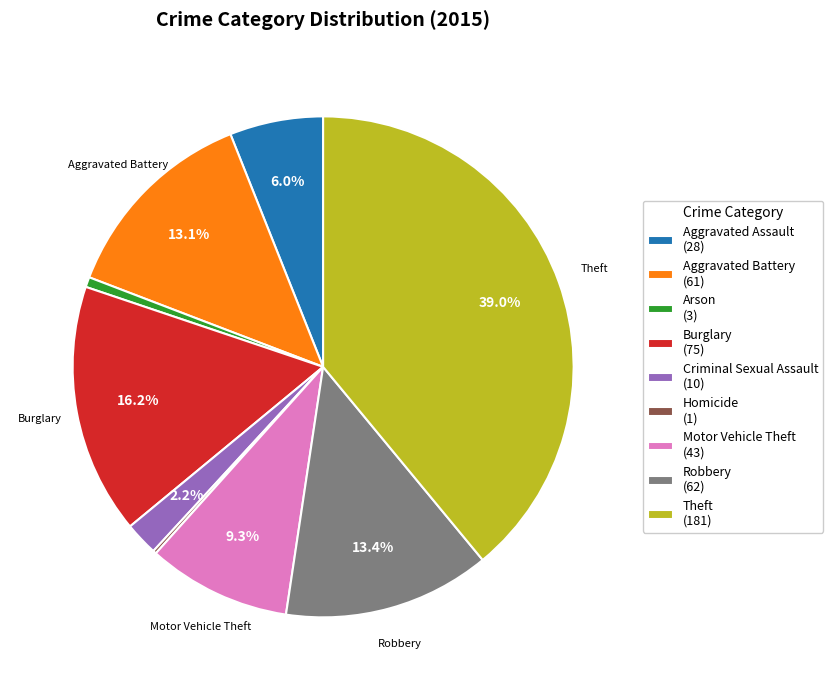

Between Arson (3) and Motor Vehicle Theft (43), which is larger?

Motor Vehicle Theft (43)